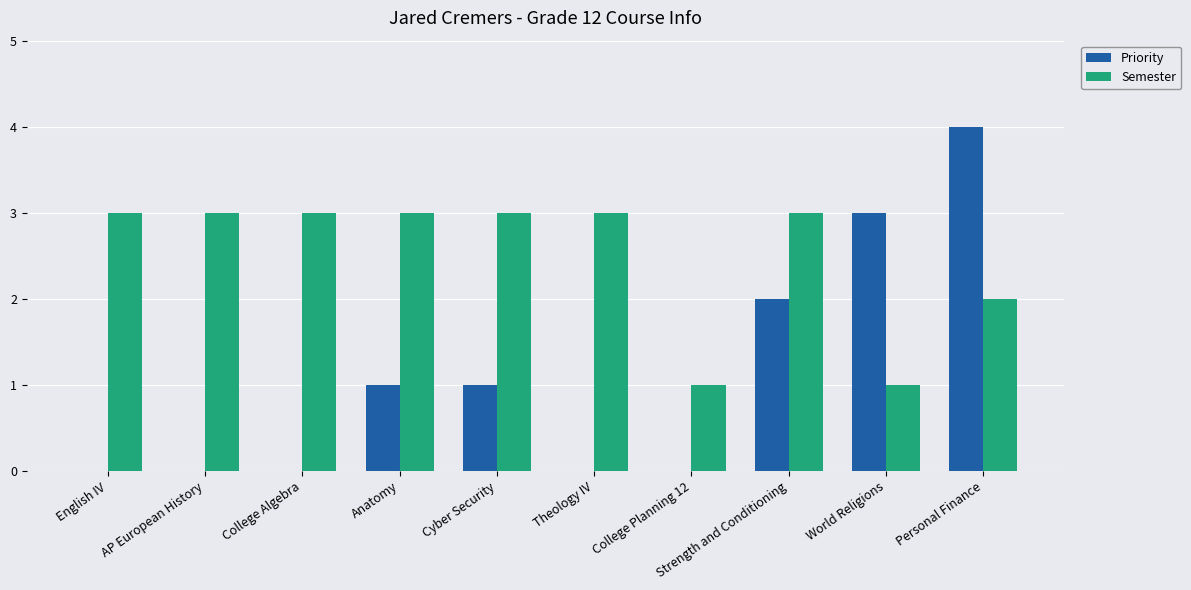

At which label does Priority reach its peak?

Personal Finance